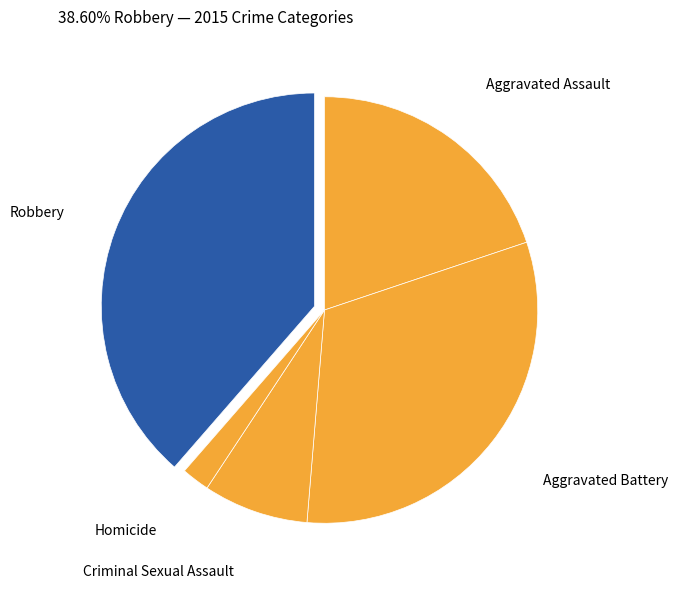

How many slices are in this pie chart?

5